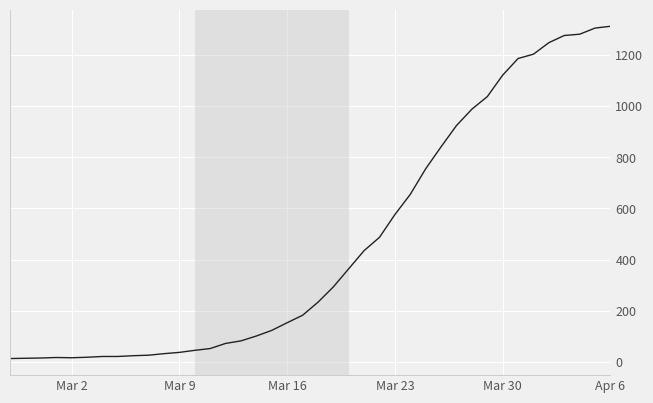

What is the greatest value displayed?

1312